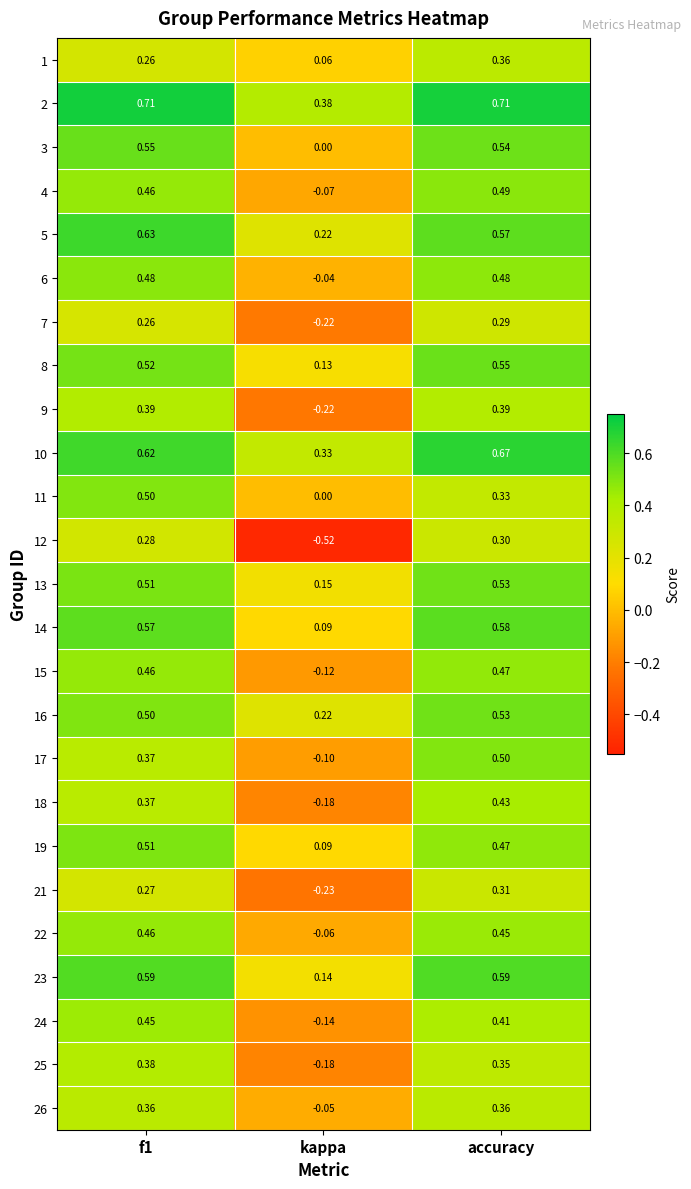

Where is 2 nearest to the value 0?

kappa